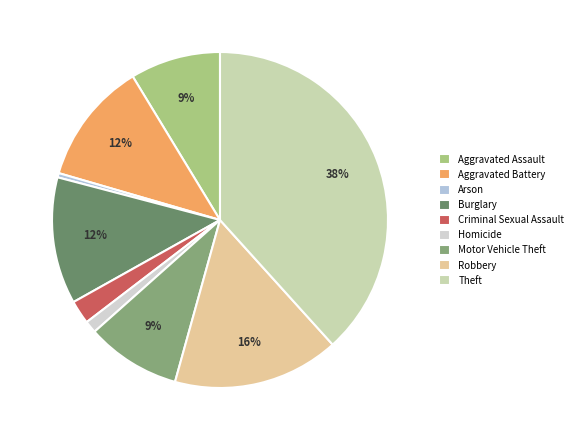

What portion of the pie excludes Burglary?

87.8%